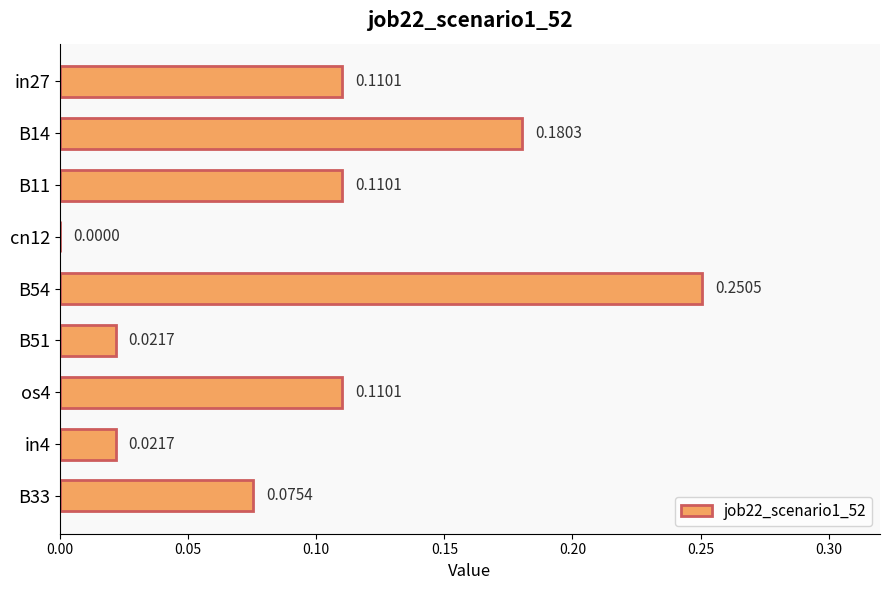

What is the sum of all values?

0.9